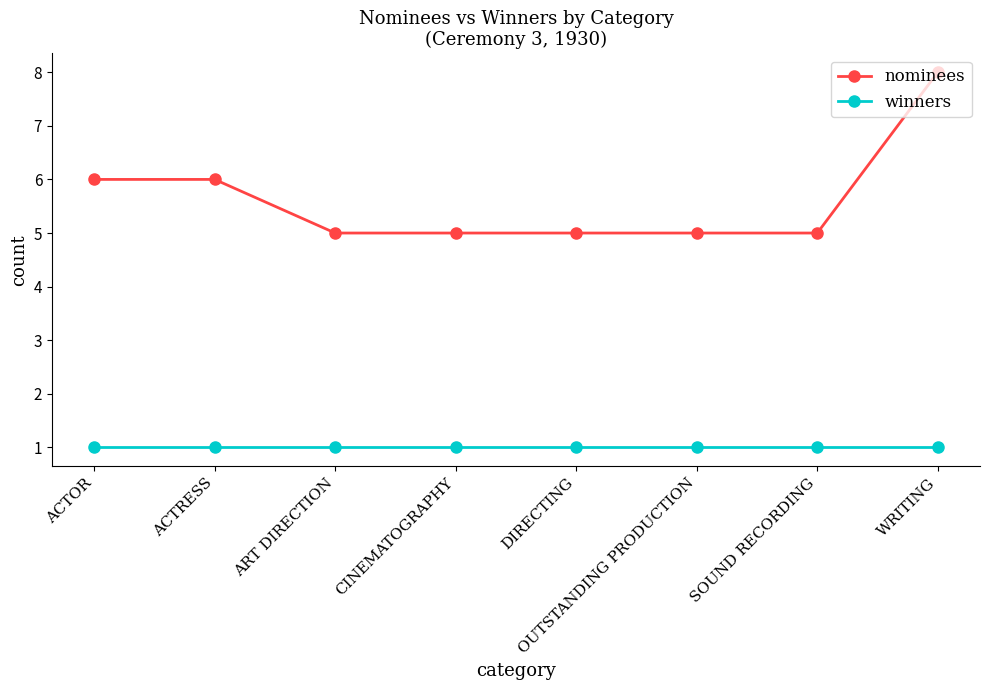

What is the maximum value shown in the chart?

8